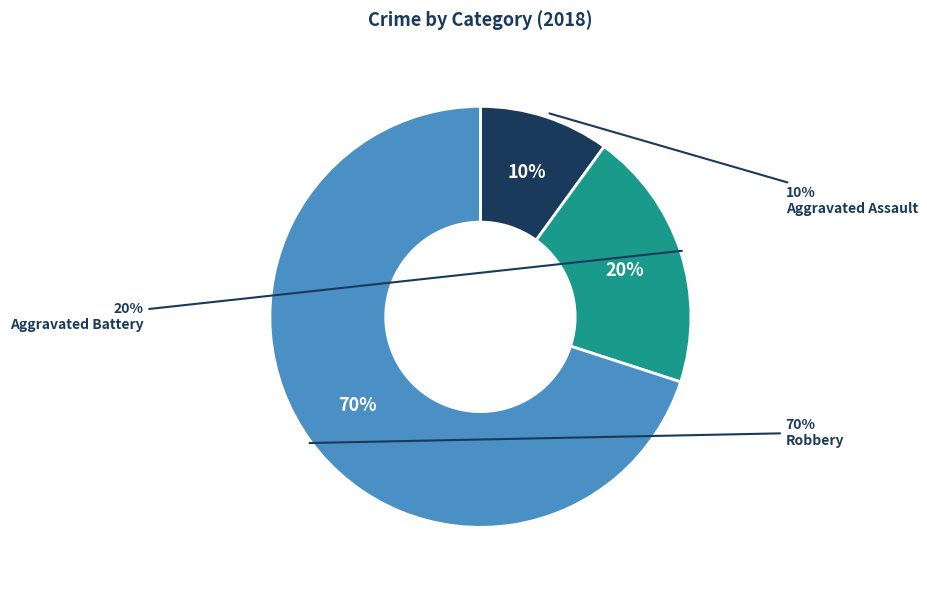

Which category has the smallest portion of the pie?

Aggravated Assault